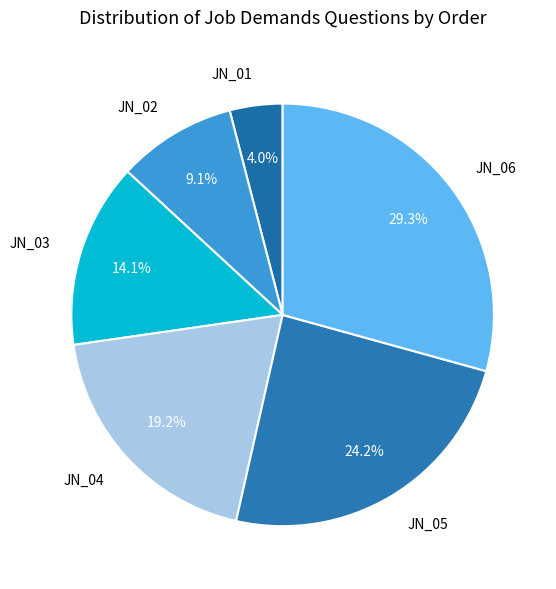

Does any single category account for the majority?

No